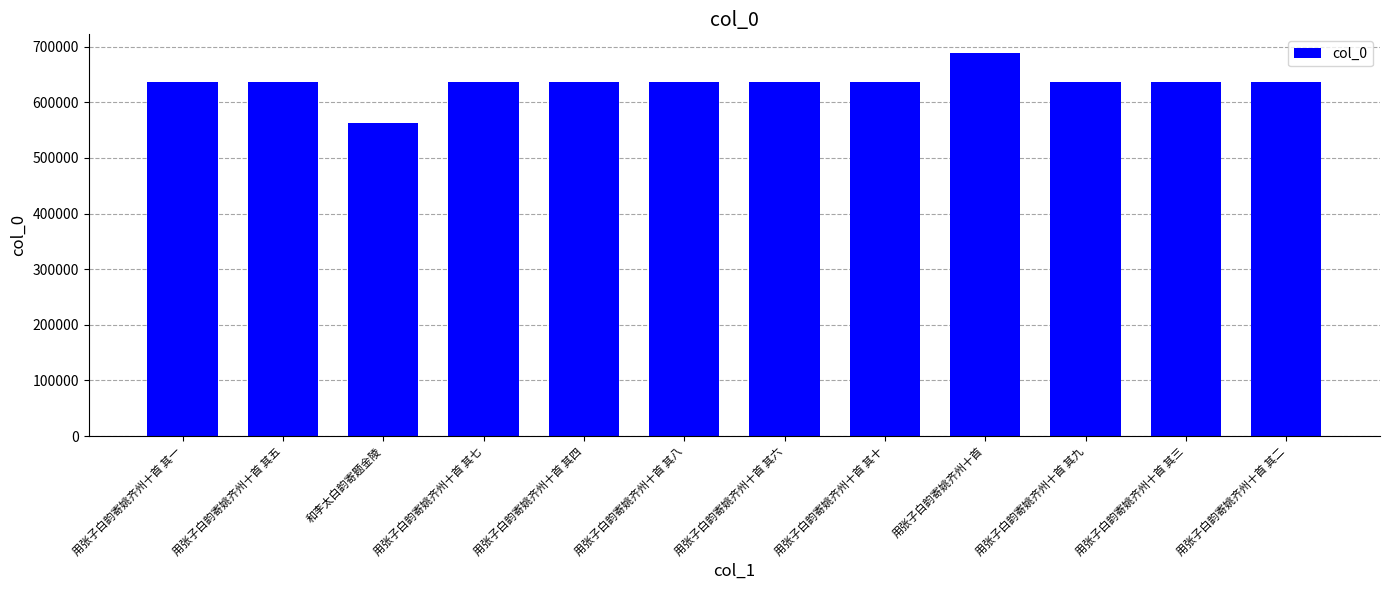

How many data points does each series have?

12